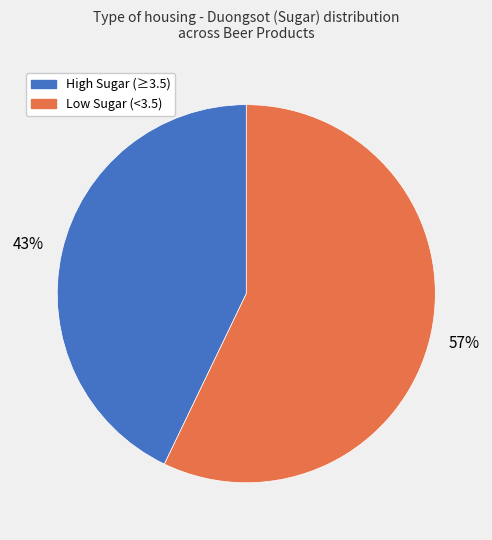

To the nearest percent, what is the average slice percentage?

50%